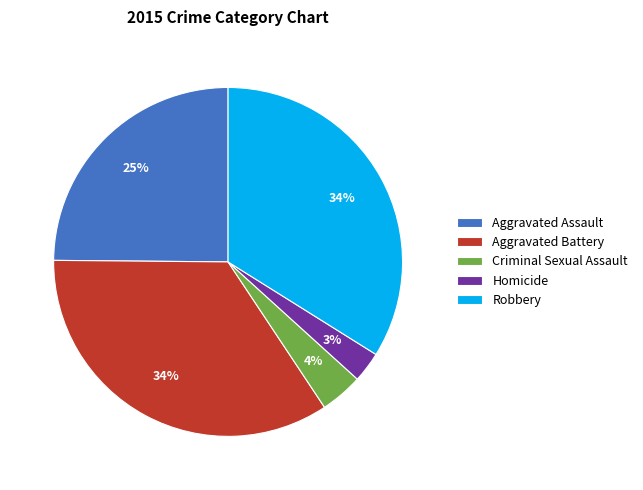

How many slices are in this pie chart?

5